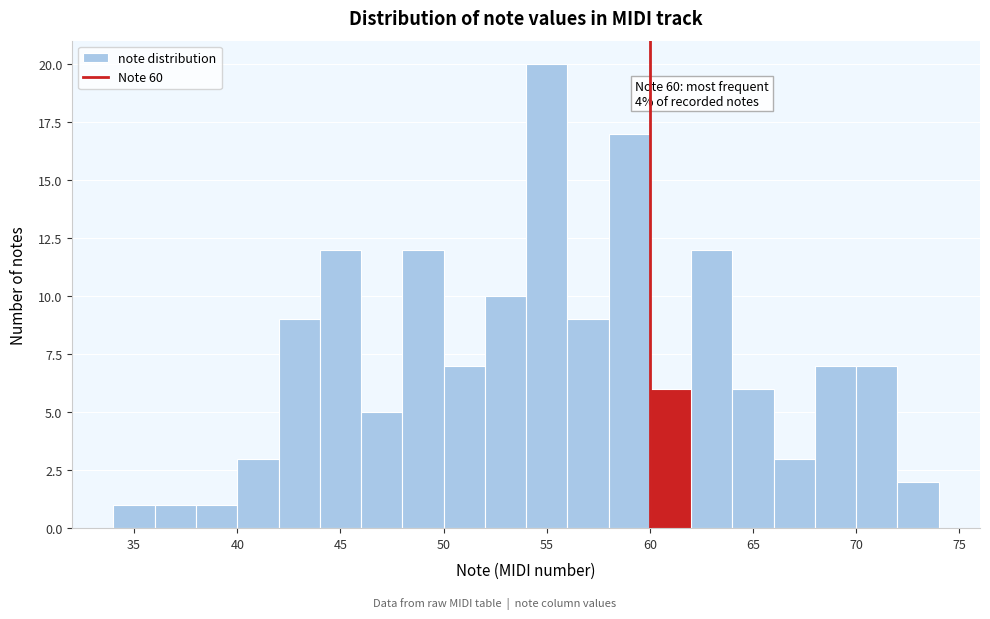

Over which range of the x-axis is the bar tallest?

54 to 56